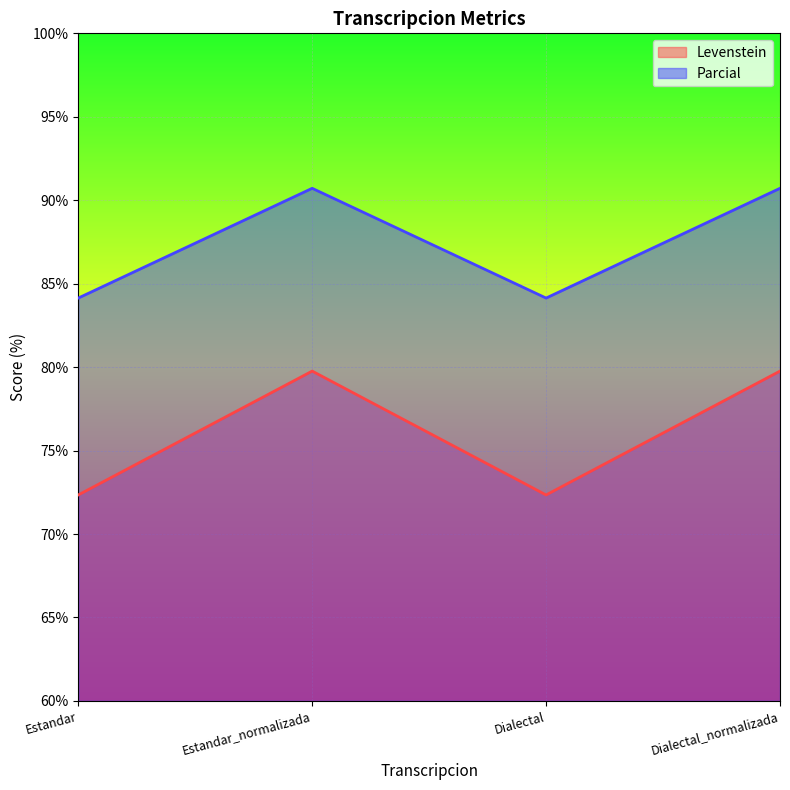

Is it true that Parcial equals 84.1 at Dialectal?

True